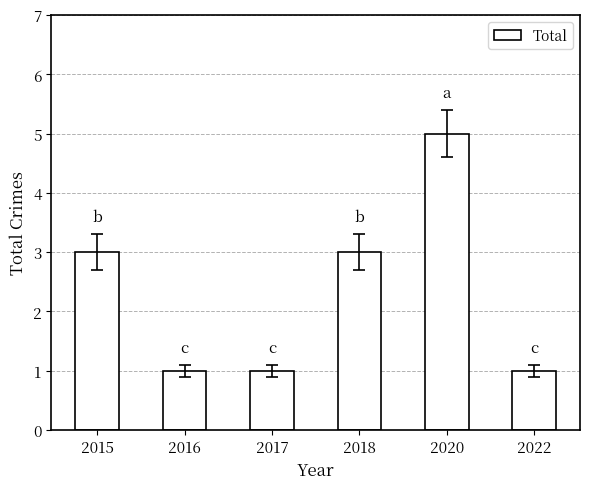

Which category has the highest value across all series?

2020